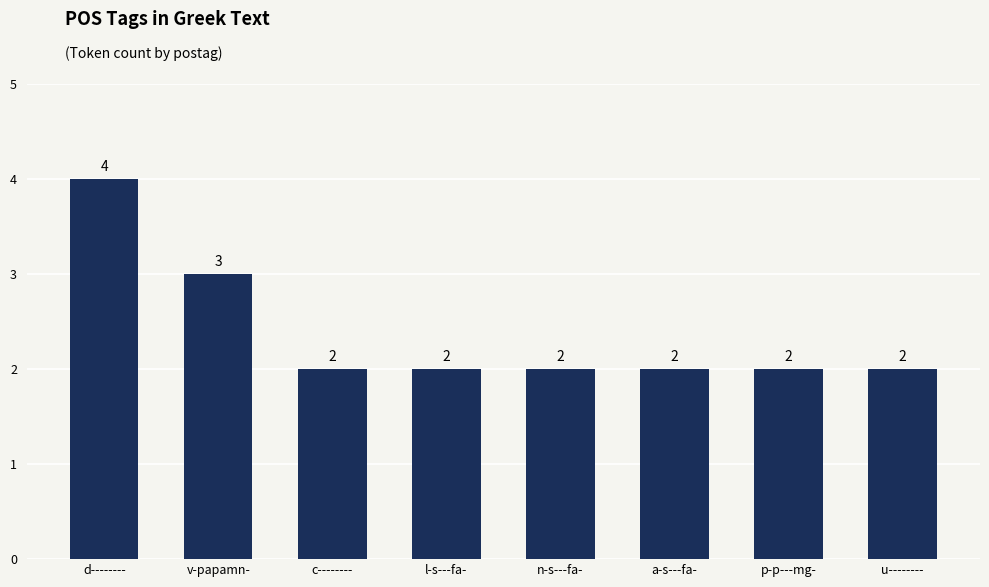

Approximately how many times larger is the value at d-------- compared to n-s---fa-?

2.0